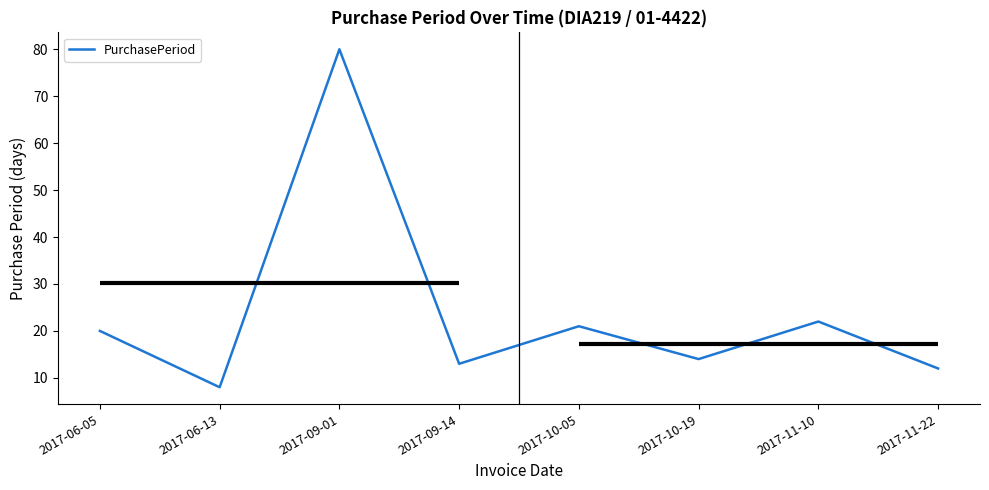

Approximately how many times larger is the value at 2017-11-22 compared to 2017-10-19?

0.9